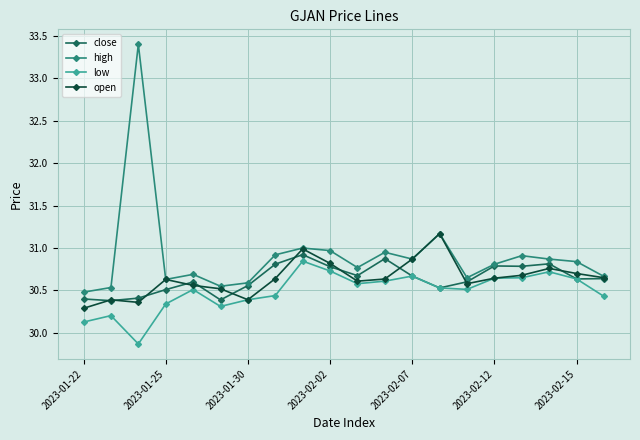

Which series has the largest range (max minus min)?

high